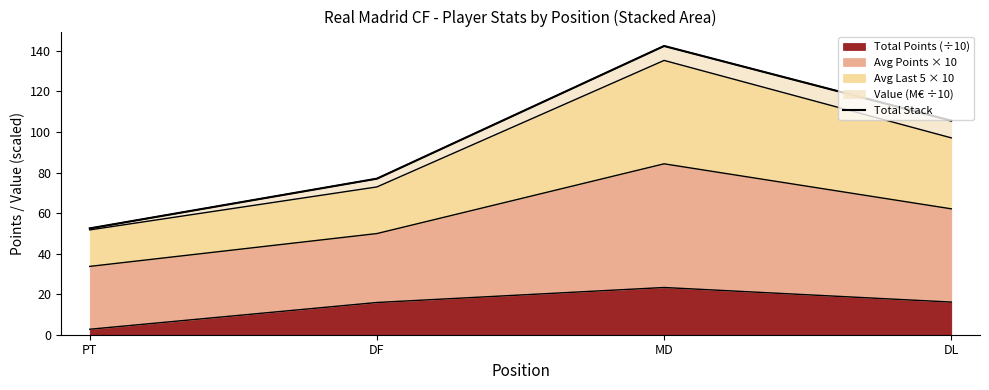

True or false: the data shows 77.0 at DF.

True